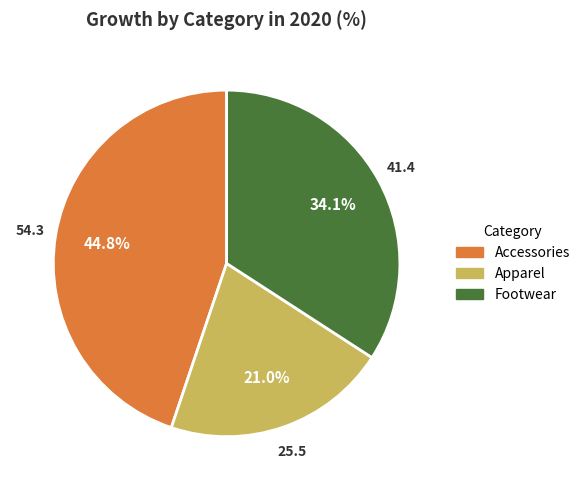

To the nearest percent, what is the difference between the largest and smallest slice percentages?

24%